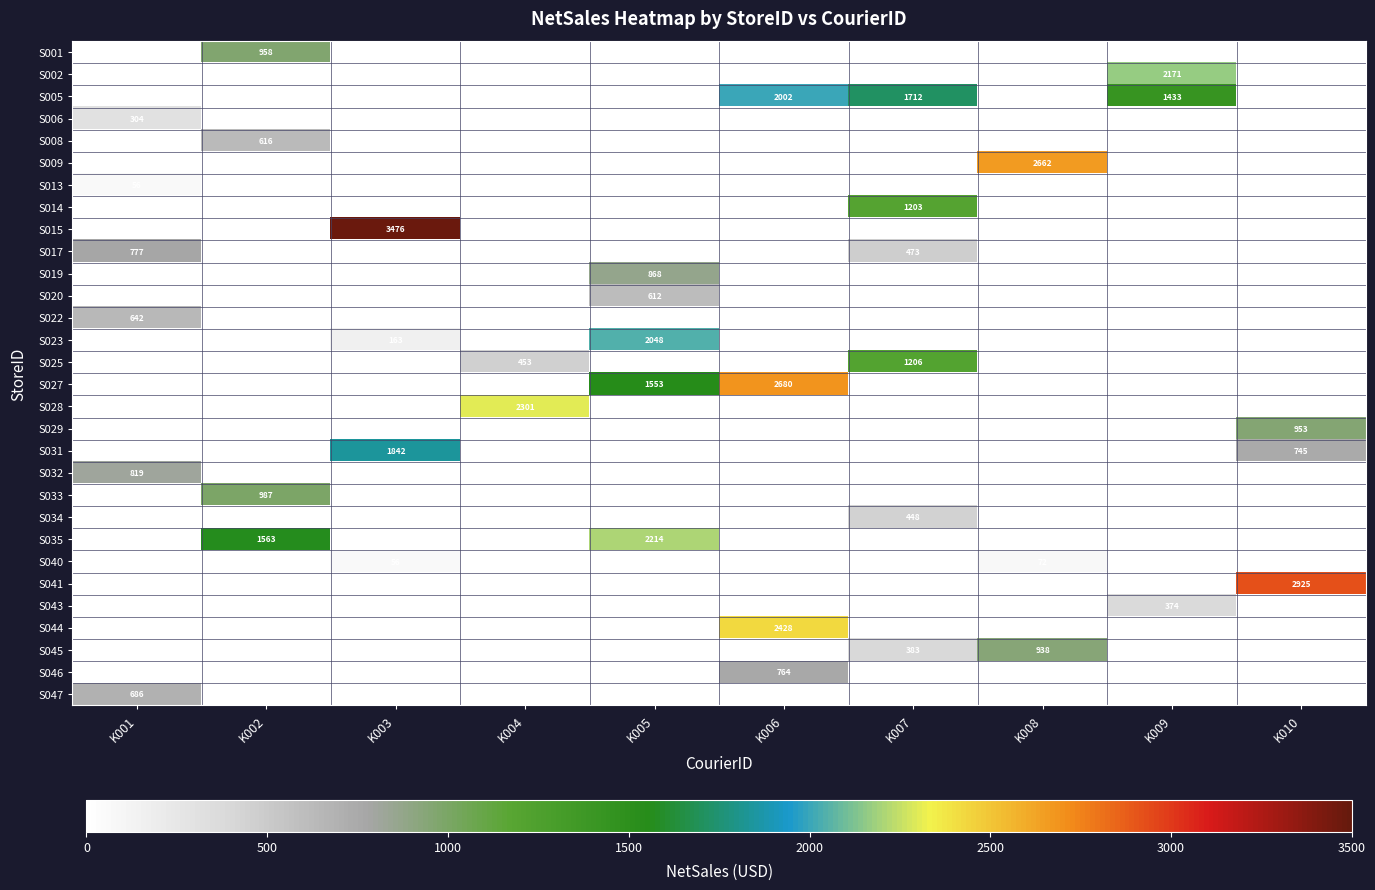

The value of S044 at K006 is 2428. True or false?

True